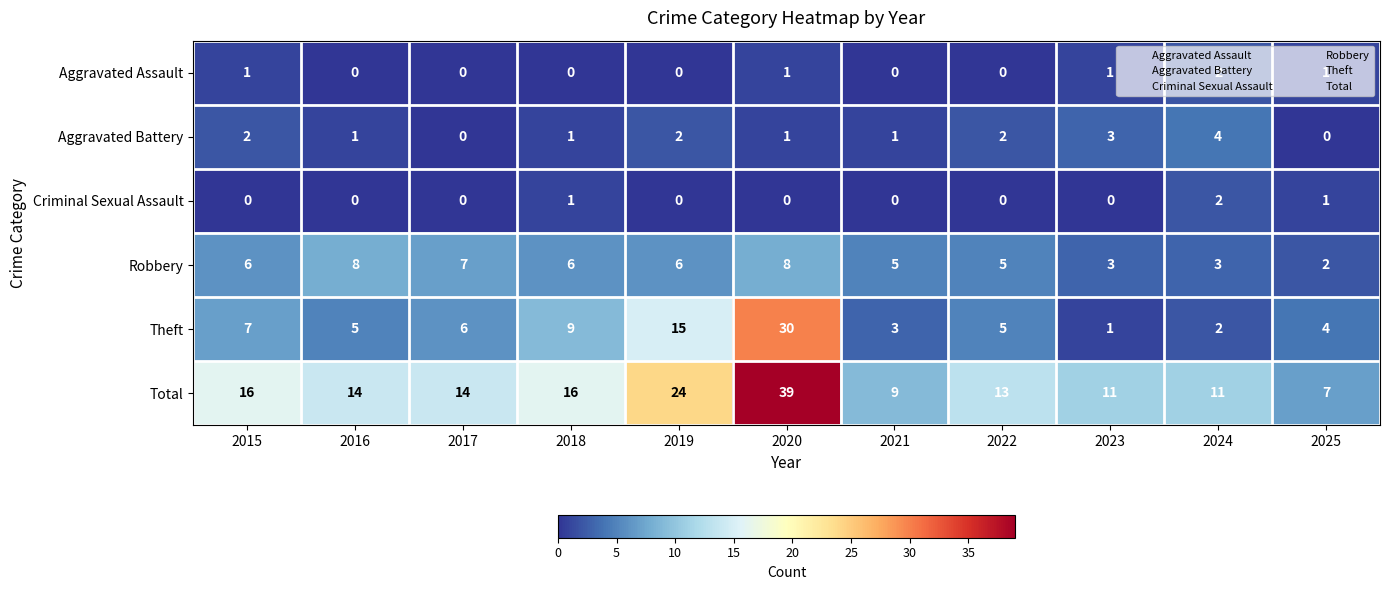

What is the difference between the Total values at 2022 and 2025?

6